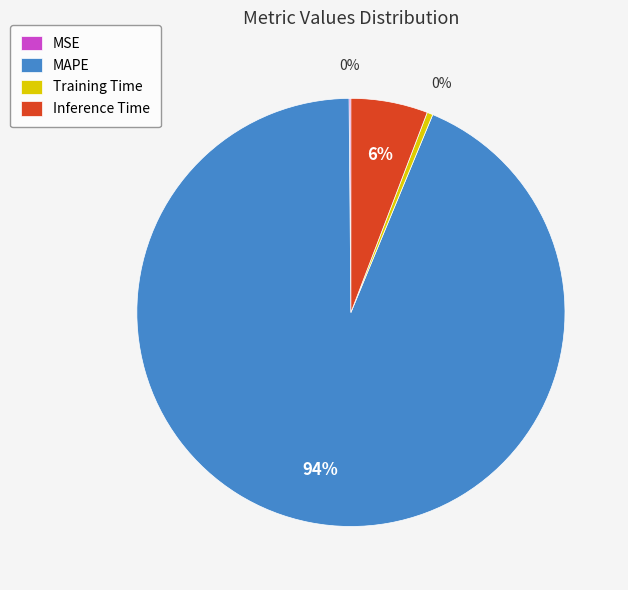

True or false: Training Time accounts for 11% of the total.

False